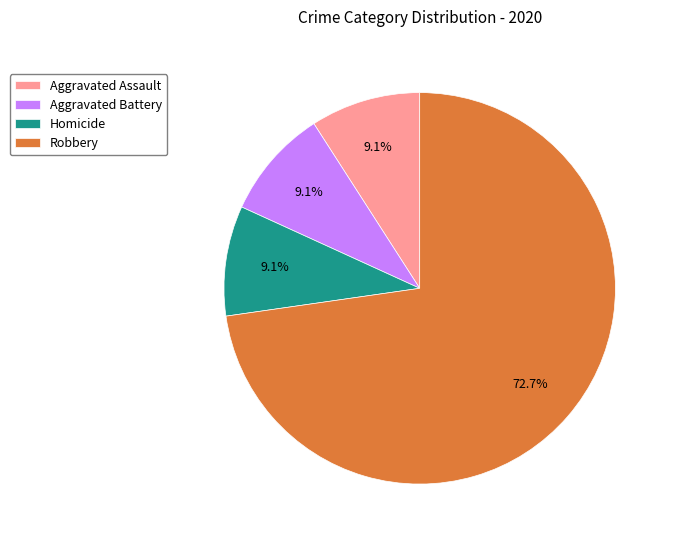

True or false: Aggravated Battery accounts for 18% of the total.

False